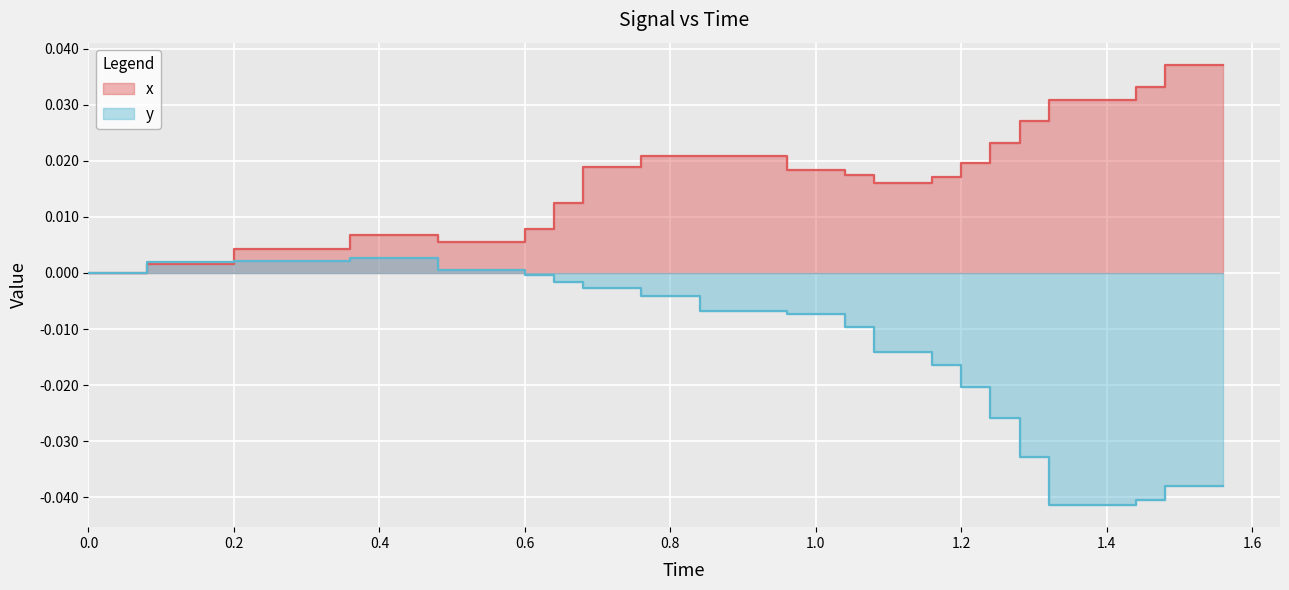

The x series shows 0.0 at 1.0. True or false?

False